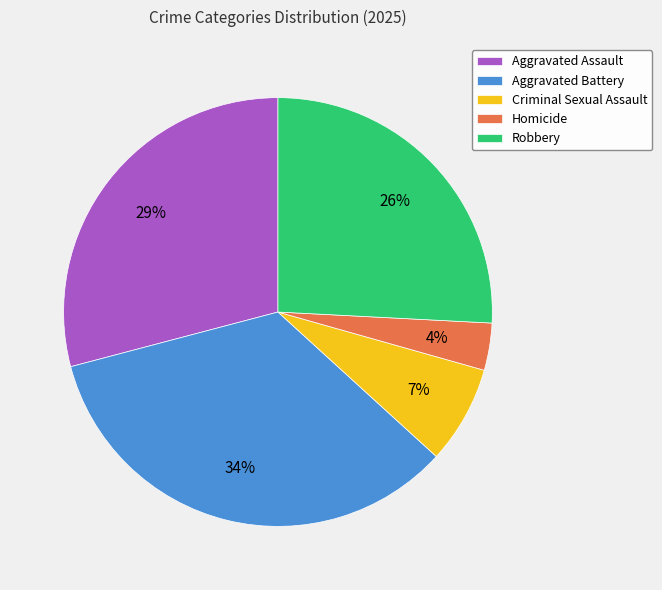

The Aggravated Assault slice represents 17% of the pie. True or false?

False